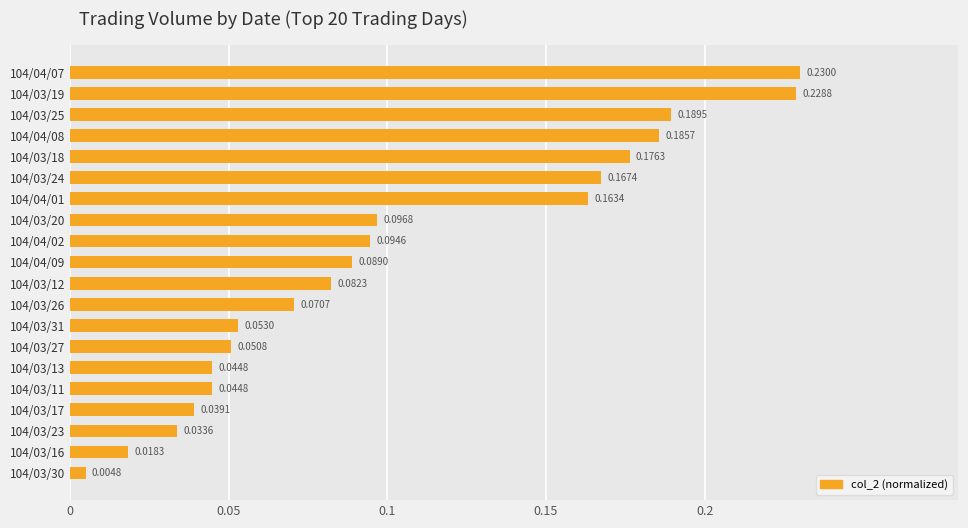

How many bars are there in total?

20